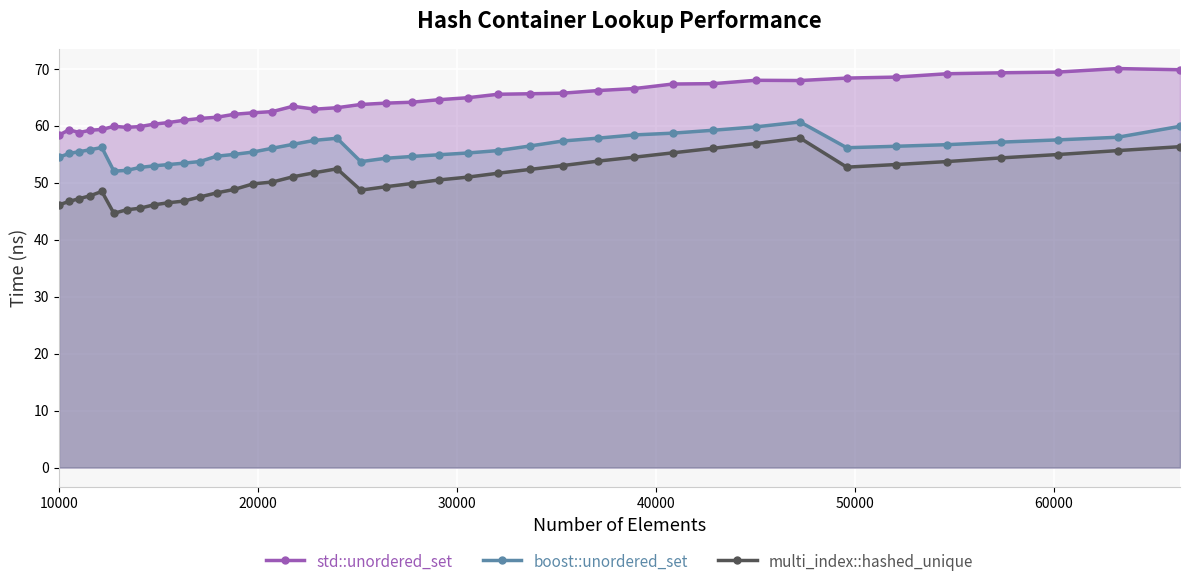

Reading right to left, extract all data points from this chart.

std::unordered_set: 69.8	70.0	69.4	69.3	69.1	68.5	68.4	67.9	68.0	67.4	67.3	66.5	66.2	65.7	65.6	65.5	64.9	64.6	64.1	64.0	63.7	63.2	62.9	63.4	62.5	62.3	62.0	61.5	61.3	61.0	60.6	60.3	59.9	59.7	59.9	59.3	59.2	58.8	59.3	58.4
boost::unordered_set: 59.9	58.0	57.5	57.1	56.7	56.4	56.1	60.7	59.8	59.2	58.7	58.4	57.8	57.3	56.4	55.6	55.2	54.9	54.6	54.3	53.7	57.8	57.4	56.7	56.1	55.4	55.0	54.7	53.7	53.4	53.2	53.0	52.7	52.2	52.0	56.2	55.8	55.5	55.1	54.5
multi_index::hashed_unique: 56.3	55.6	55.0	54.4	53.7	53.2	52.7	57.8	56.9	56.0	55.3	54.5	53.8	53.0	52.3	51.7	51.0	50.5	49.9	49.3	48.7	52.4	51.8	51.0	50.1	49.8	48.8	48.2	47.5	46.8	46.5	46.1	45.5	45.2	44.6	48.5	47.7	47.2	46.7	46.1